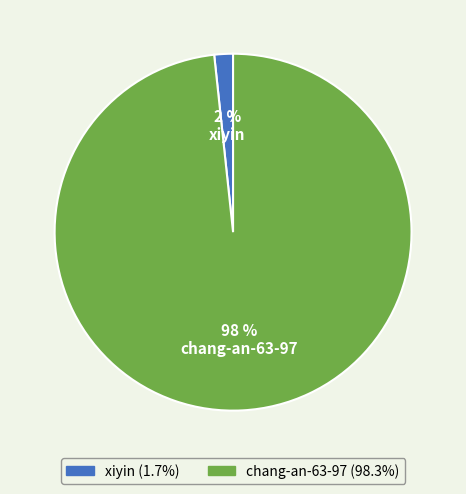

To the nearest percent, what is the average slice percentage?

50%